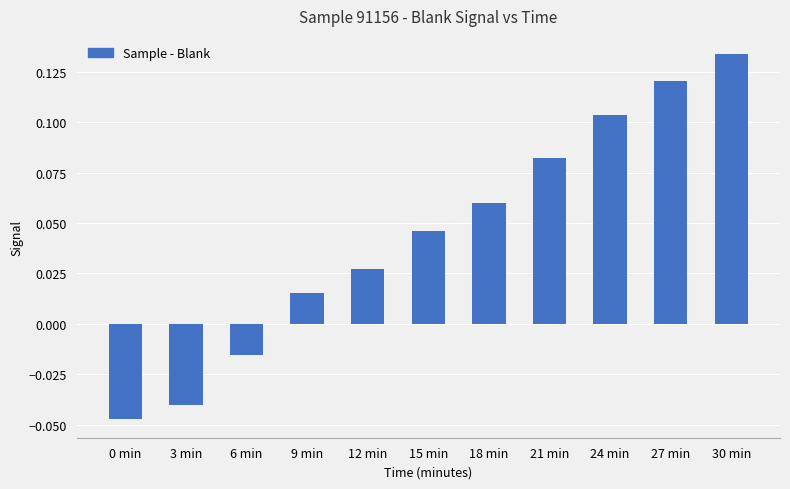

How many values are below zero?

3